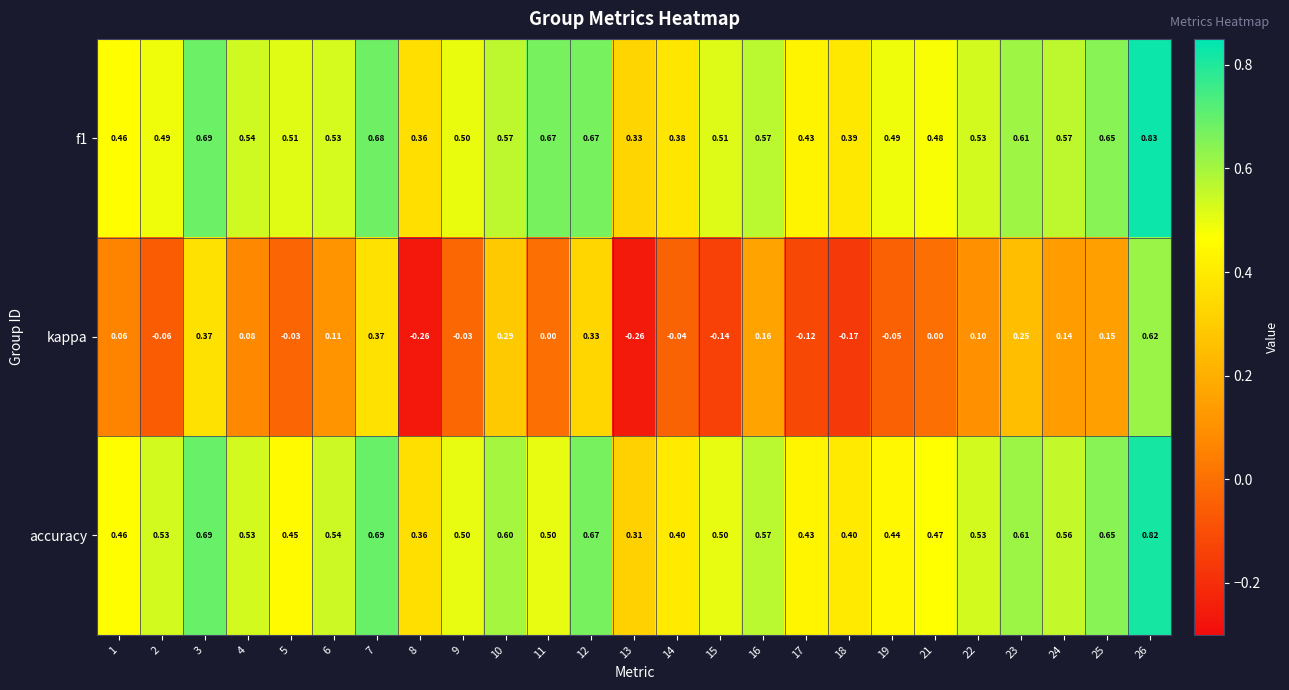

Between 6 and 19, which series saw the biggest shift?

kappa